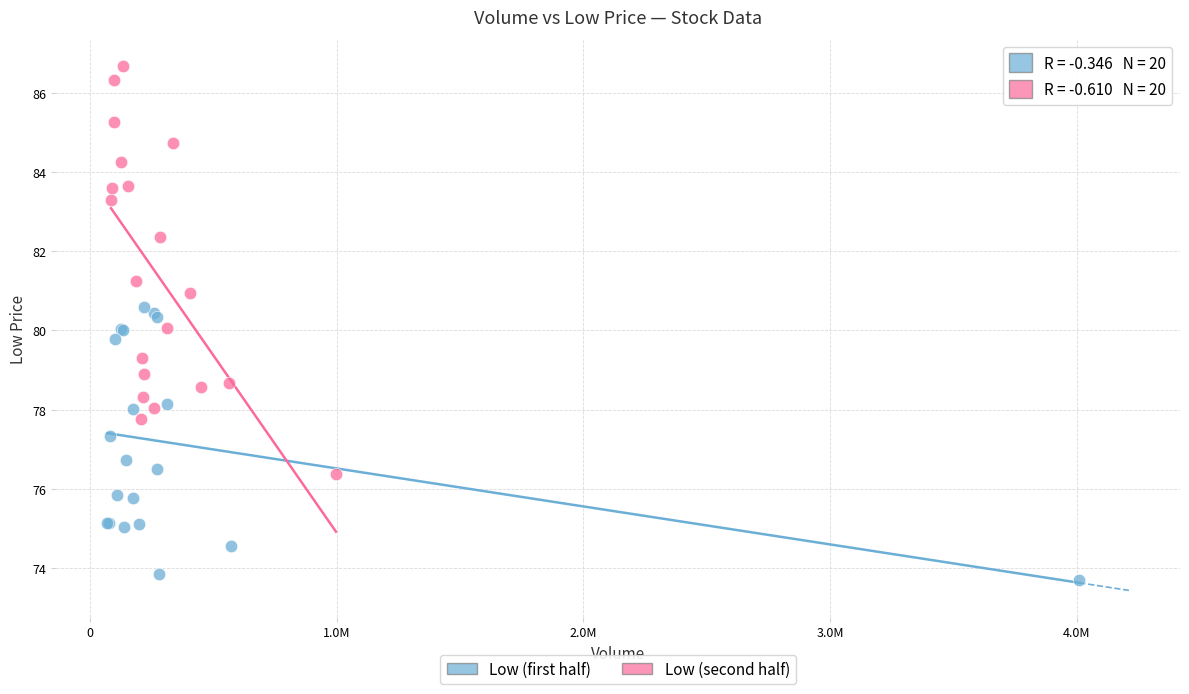

Which series reaches the minimum Y coordinate?

Low (first half)